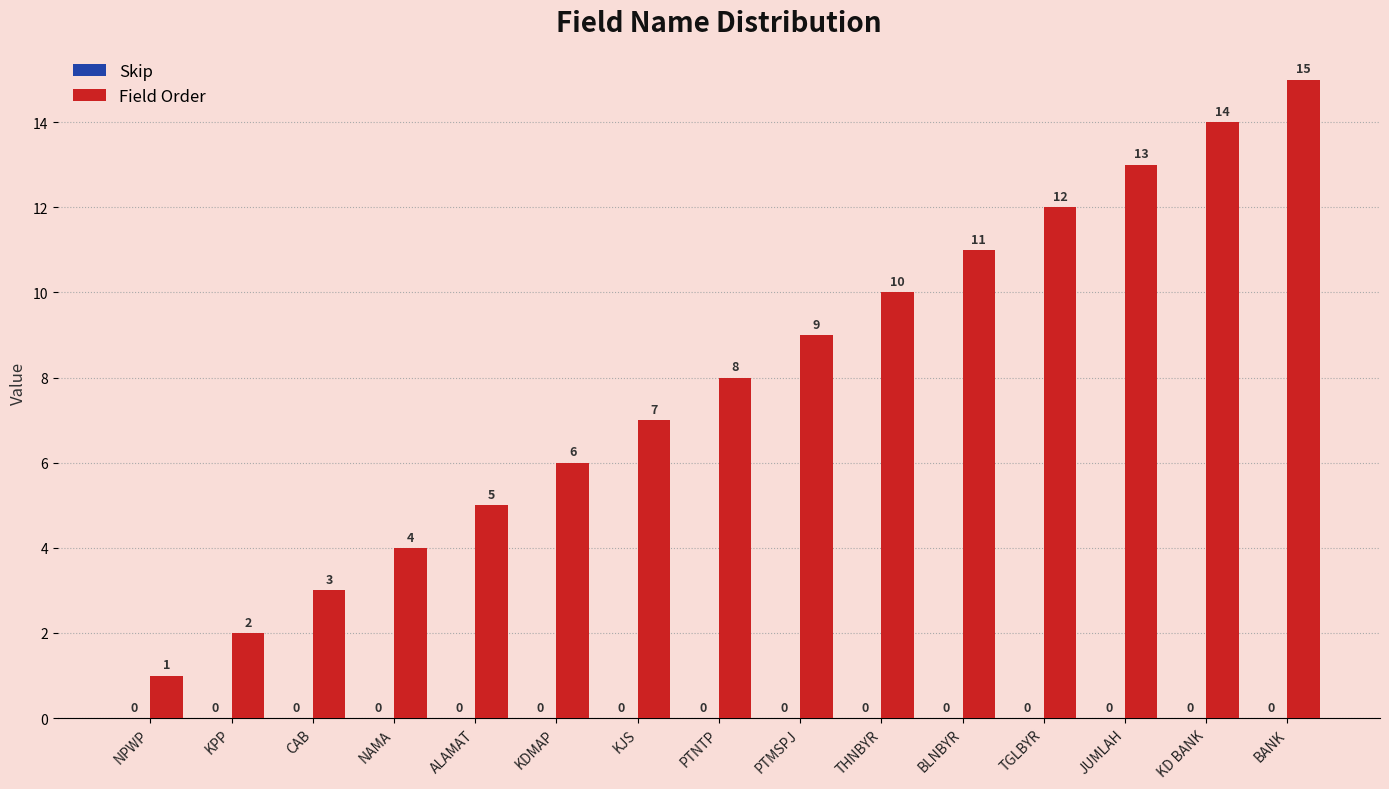

What is the approximate value at THNBYR, to the nearest 5?

10